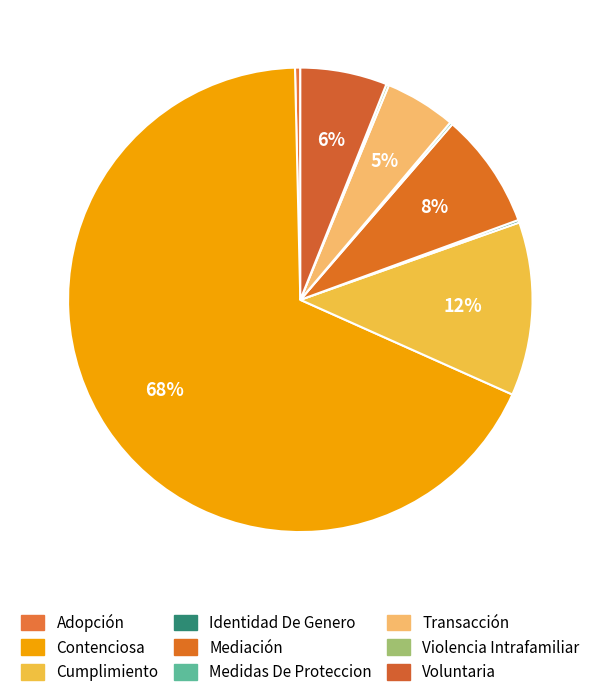

What is the largest slice in the pie chart?

Contenciosa